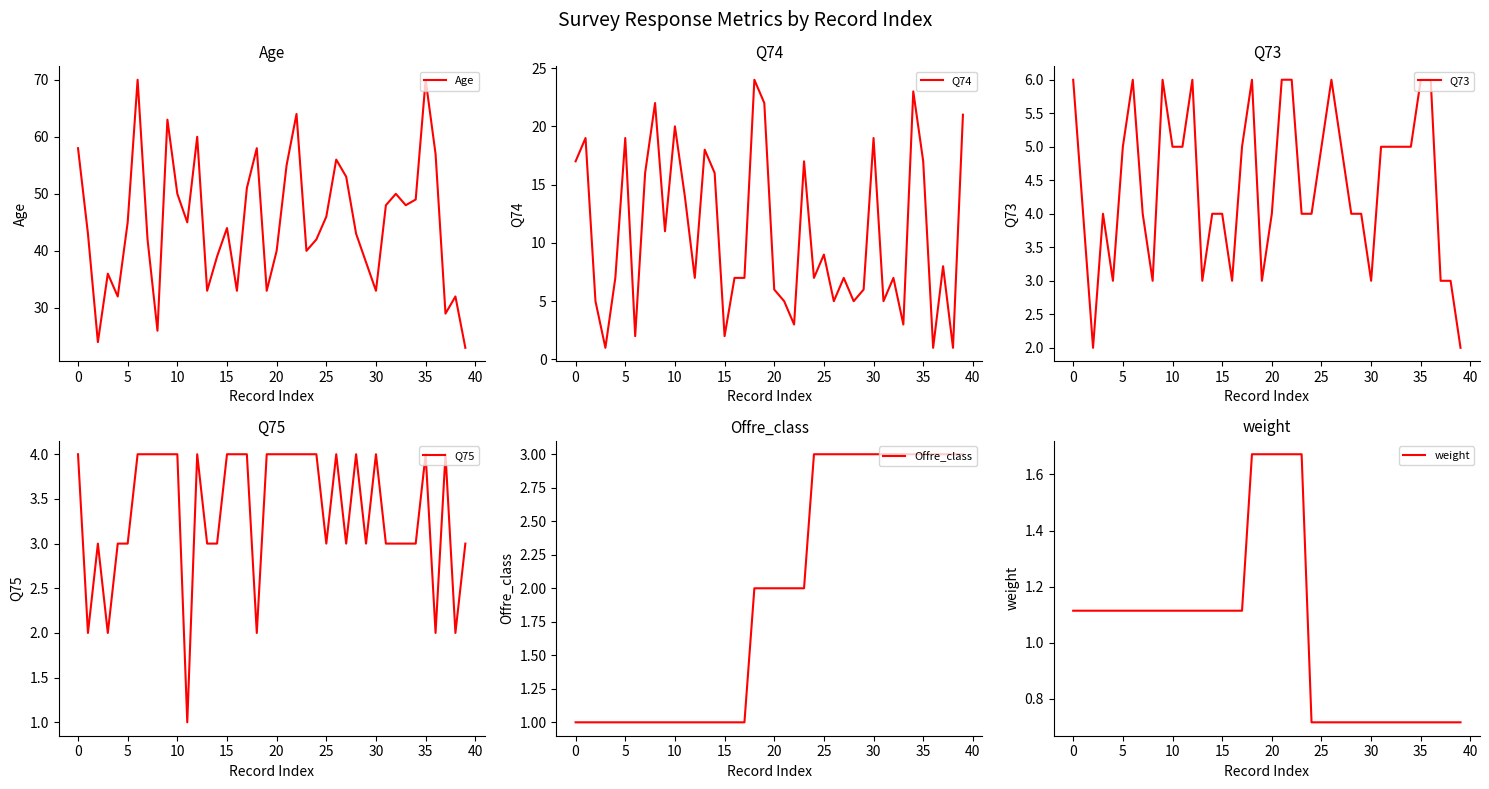

Count the Offre_class values in the range 1 to 3.

40